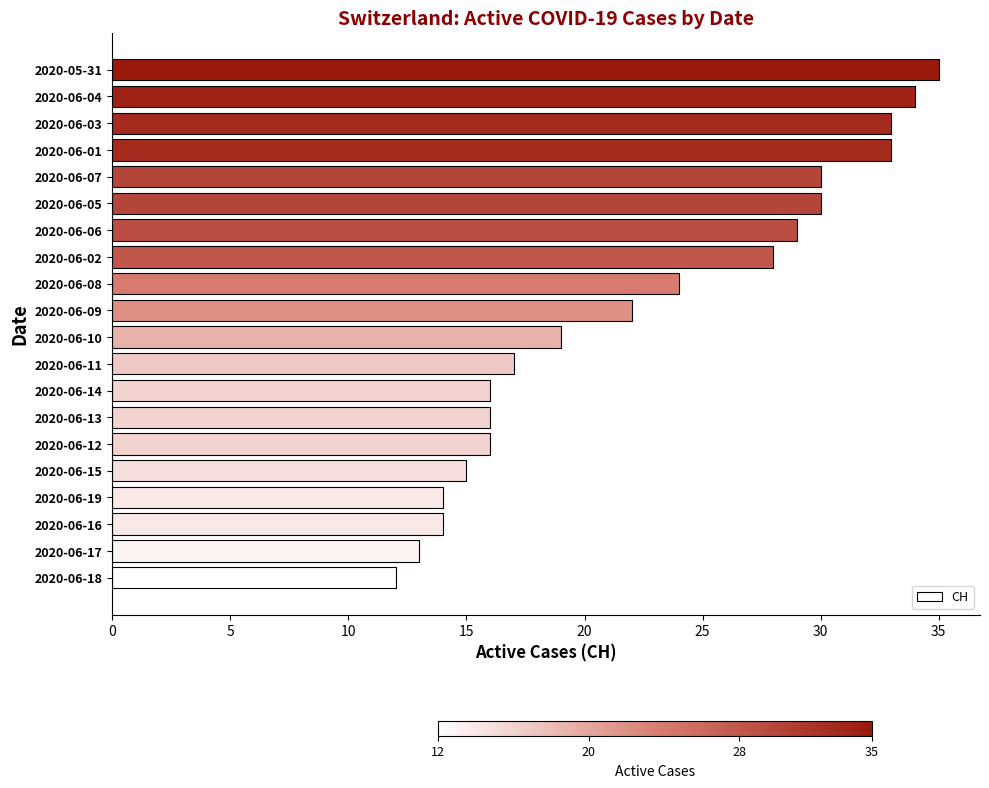

Between 2020-06-19 and 2020-06-06, which is larger?

2020-06-06